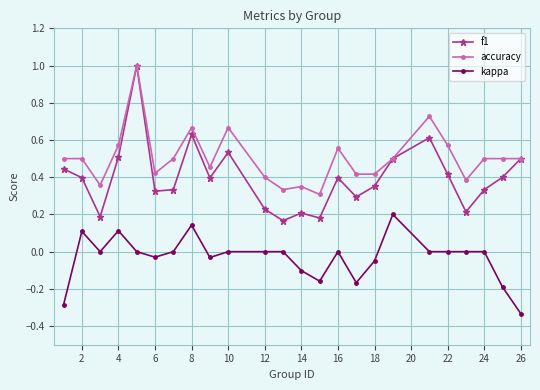

True or false: f1 has more than 1 points higher than both neighbors.

True